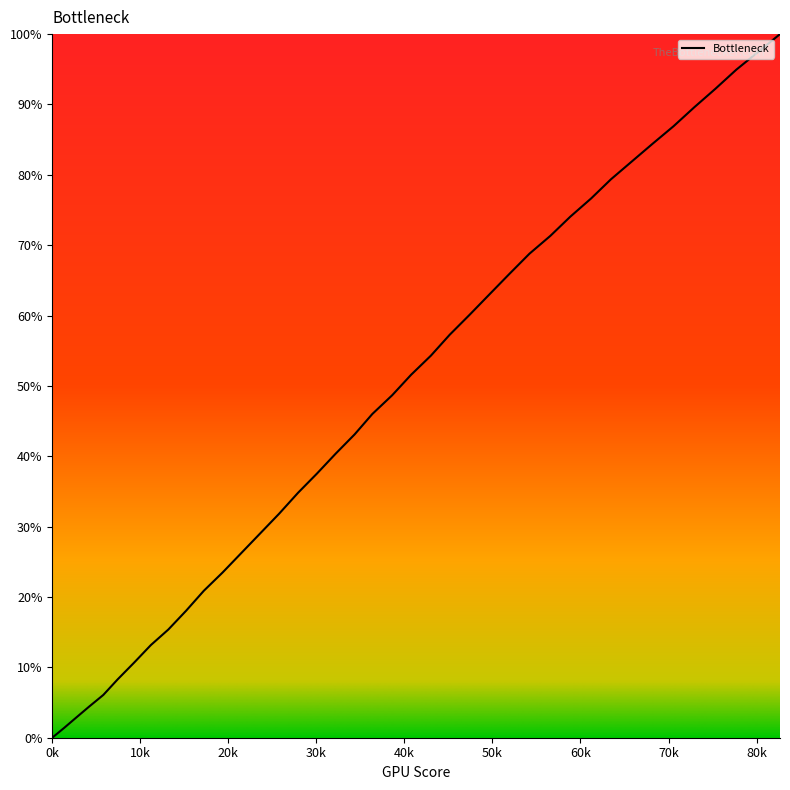

What is the maximum value shown in the chart?

100.0